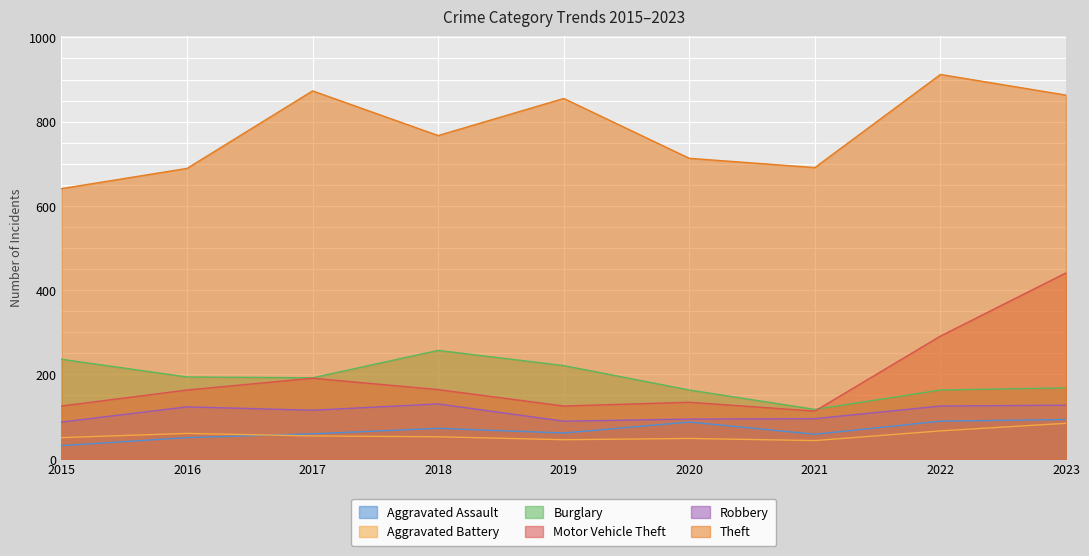

Is it true that Aggravated Battery equals 52 at 2018?

True